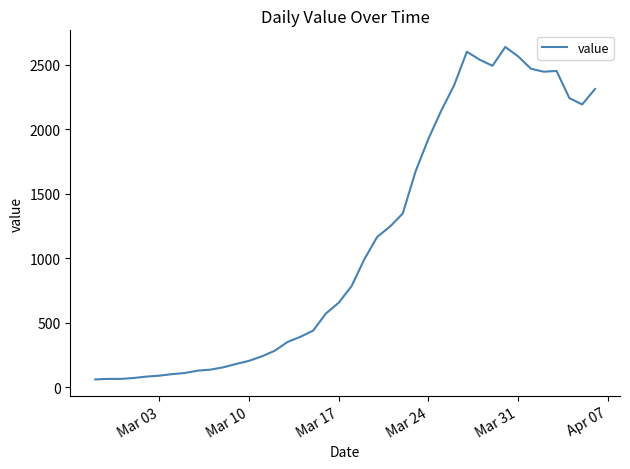

What is the smallest value displayed?

61